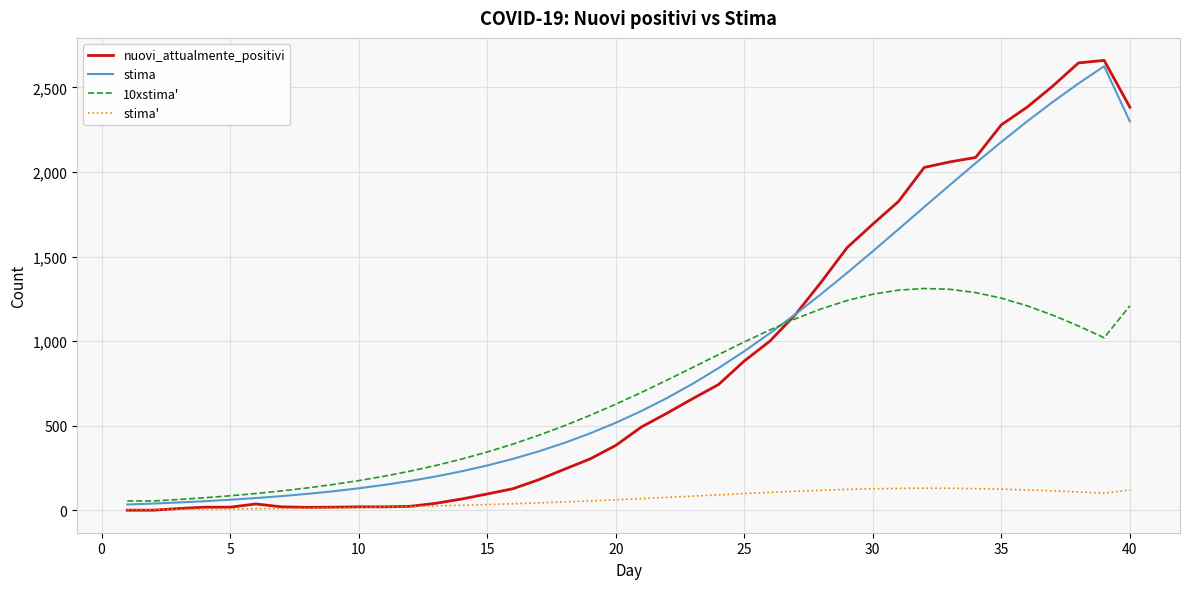

What is the maximum value for stima'?

131.2